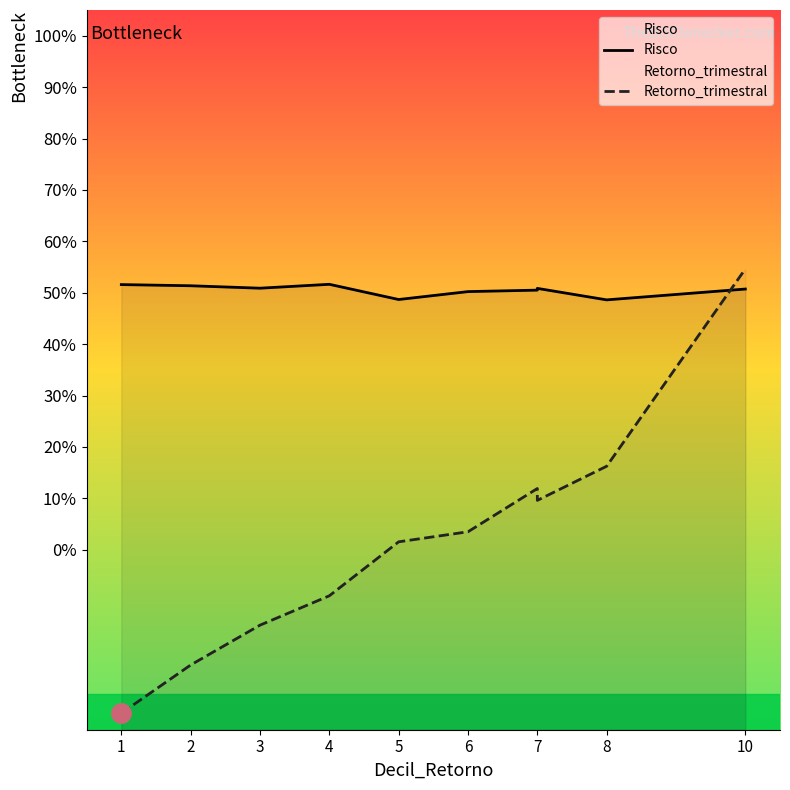

True or false: Risco has more than 2 interior local peaks.

False